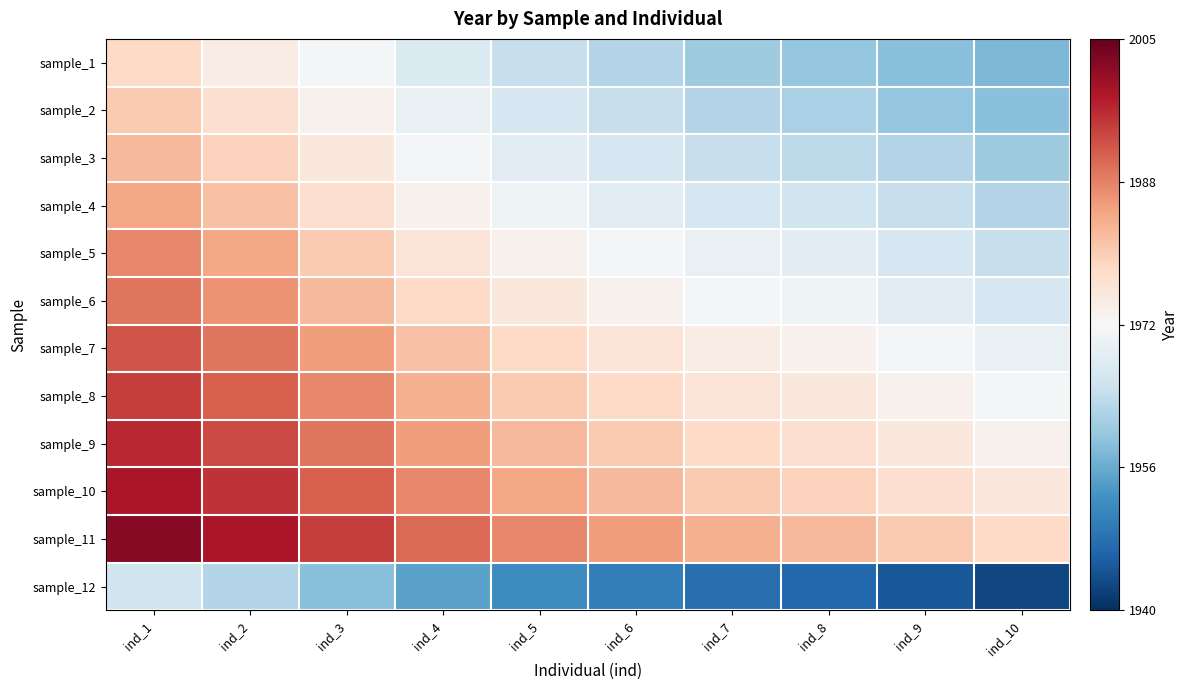

Reading right to left, extract all data points from this chart.

sample_1: ind_10=1958	ind_9=1959	ind_8=1960	ind_7=1961	ind_6=1963	ind_5=1965	ind_4=1968	ind_3=1972	ind_2=1975	ind_1=1979
sample_2: ind_10=1959	ind_9=1960	ind_8=1962	ind_7=1963	ind_6=1965	ind_5=1967	ind_4=1970	ind_3=1974	ind_2=1978	ind_1=1981
sample_3: ind_10=1961	ind_9=1963	ind_8=1964	ind_7=1965	ind_6=1967	ind_5=1969	ind_4=1972	ind_3=1976	ind_2=1980	ind_1=1983
sample_4: ind_10=1963	ind_9=1965	ind_8=1966	ind_7=1967	ind_6=1969	ind_5=1971	ind_4=1974	ind_3=1978	ind_2=1982	ind_1=1985
sample_5: ind_10=1965	ind_9=1967	ind_8=1969	ind_7=1970	ind_6=1972	ind_5=1974	ind_4=1977	ind_3=1981	ind_2=1985	ind_1=1988
sample_6: ind_10=1967	ind_9=1969	ind_8=1971	ind_7=1972	ind_6=1974	ind_5=1976	ind_4=1979	ind_3=1983	ind_2=1987	ind_1=1990
sample_7: ind_10=1970	ind_9=1972	ind_8=1974	ind_7=1975	ind_6=1977	ind_5=1979	ind_4=1982	ind_3=1986	ind_2=1990	ind_1=1993
sample_8: ind_10=1972	ind_9=1974	ind_8=1976	ind_7=1977	ind_6=1979	ind_5=1981	ind_4=1984	ind_3=1988	ind_2=1992	ind_1=1995
sample_9: ind_10=1974	ind_9=1976	ind_8=1978	ind_7=1979	ind_6=1981	ind_5=1983	ind_4=1986	ind_3=1990	ind_2=1994	ind_1=1997
sample_10: ind_10=1976	ind_9=1978	ind_8=1980	ind_7=1981	ind_6=1983	ind_5=1985	ind_4=1988	ind_3=1992	ind_2=1996	ind_1=1999
sample_11: ind_10=1979	ind_9=1981	ind_8=1983	ind_7=1984	ind_6=1986	ind_5=1988	ind_4=1991	ind_3=1995	ind_2=1999	ind_1=2002
sample_12: ind_10=1943	ind_9=1945	ind_8=1947	ind_7=1948	ind_6=1950	ind_5=1952	ind_4=1955	ind_3=1959	ind_2=1963	ind_1=1966